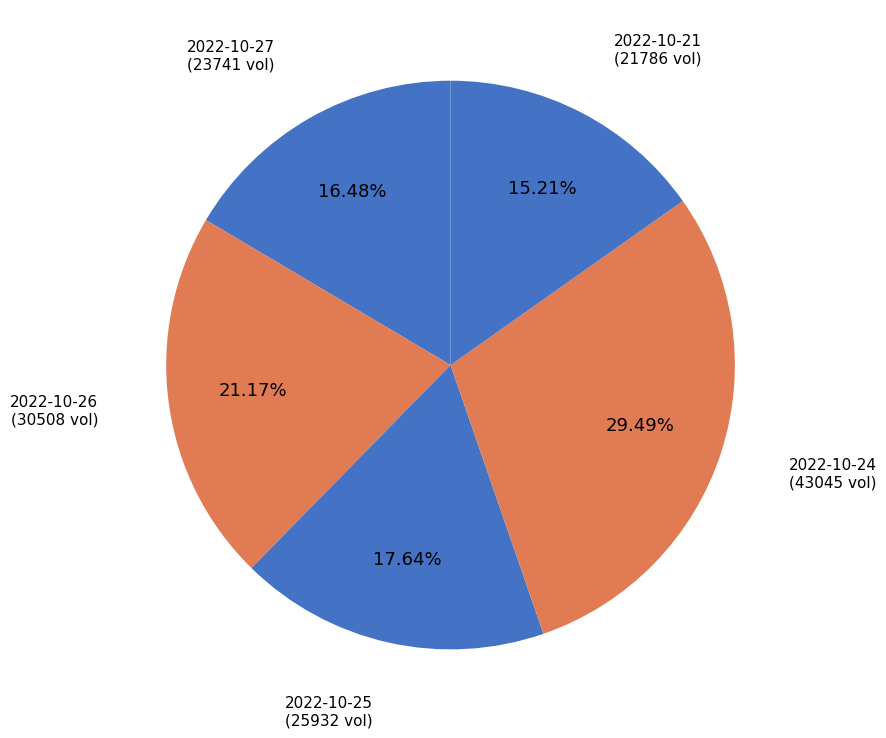

Which category has the smallest portion of the pie?

2022-10-21